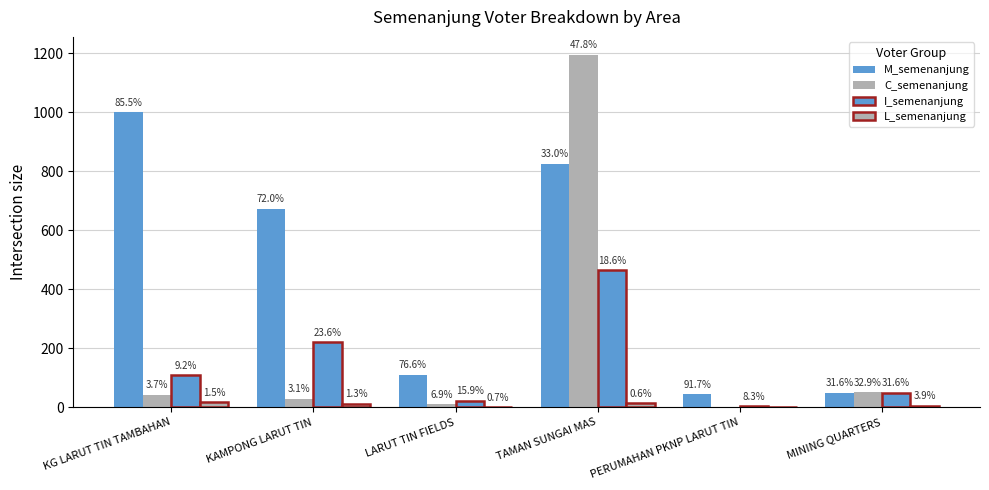

At how many categories does at least one series exceed 267?

3